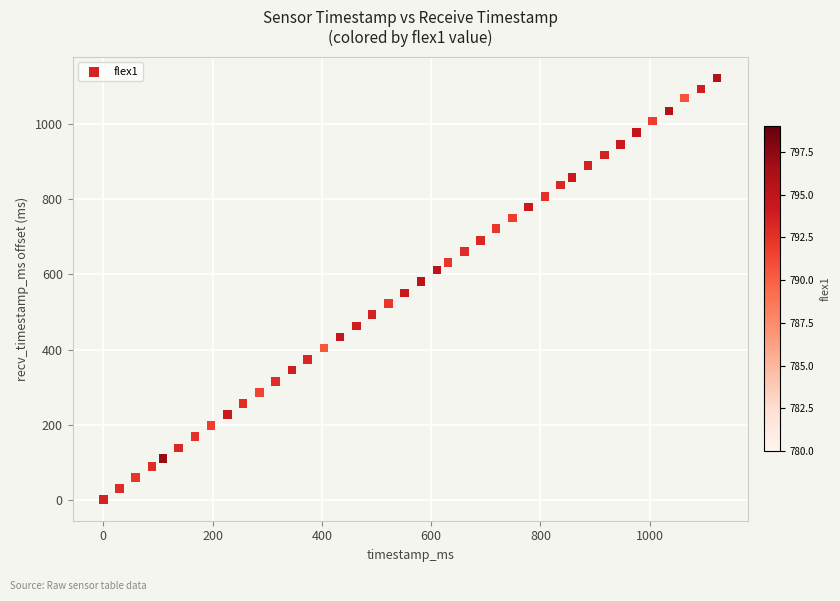

What is the range of X values (max minus min)?

1123